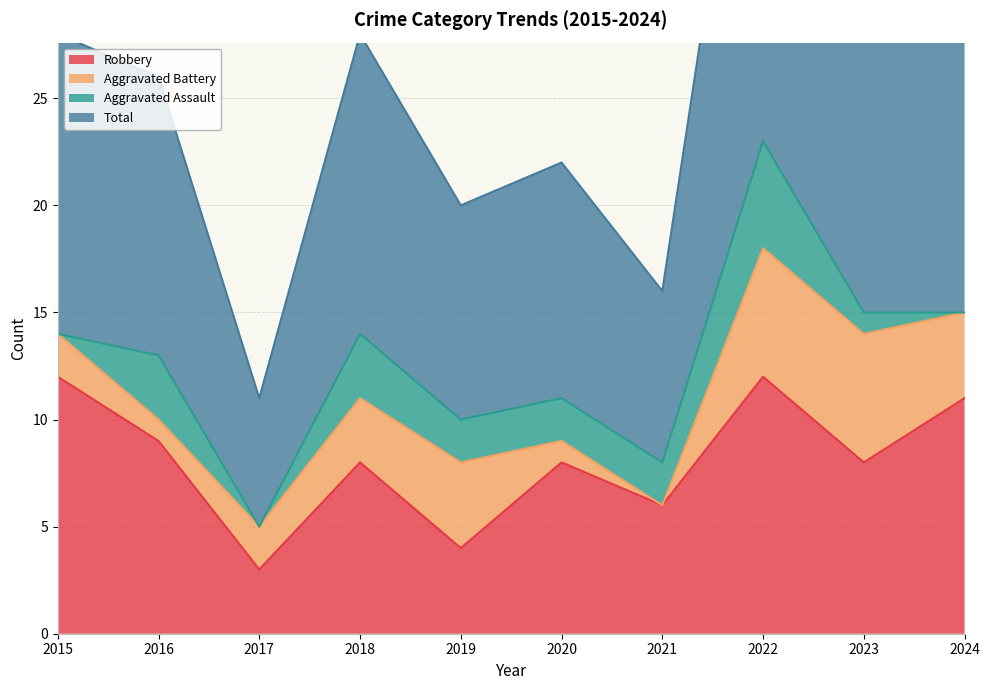

What is the average value of the Total series?

26